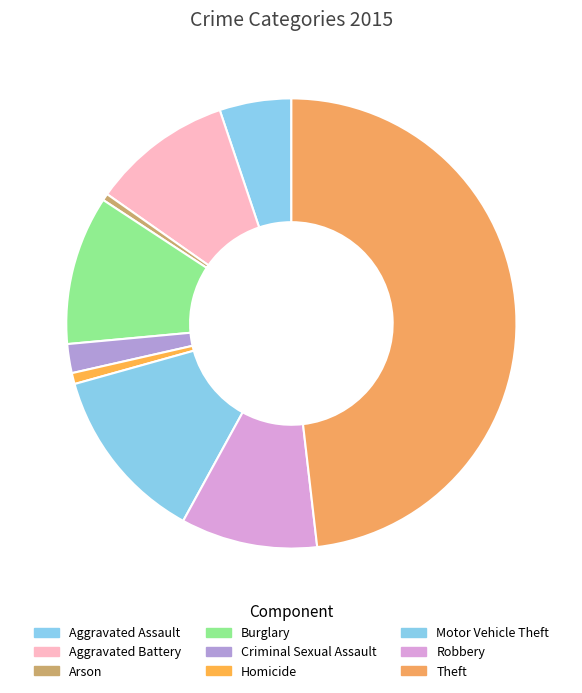

The Aggravated Assault slice represents 14% of the pie. True or false?

False